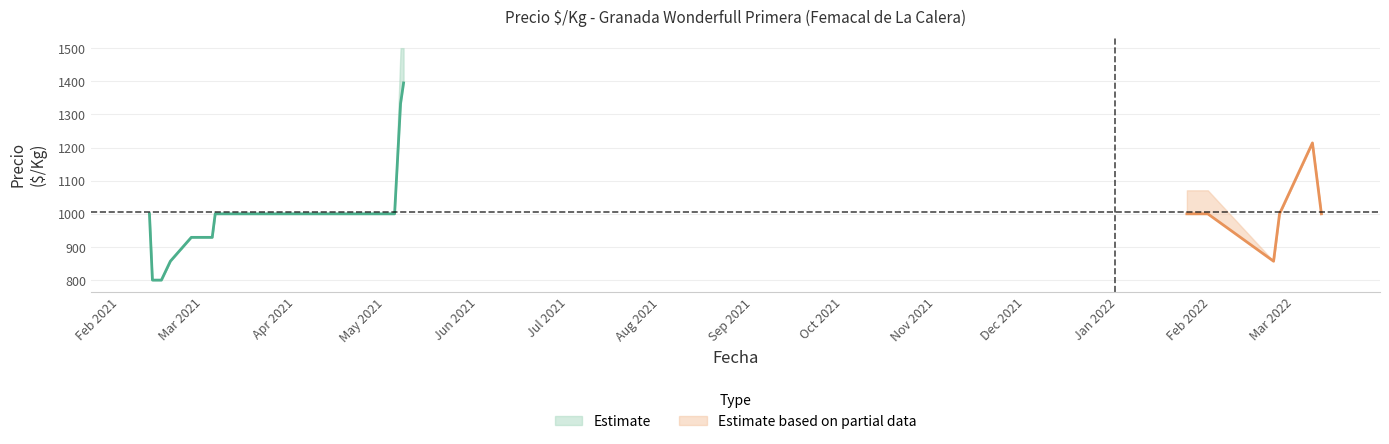

True or false: Precio maximo has a value of 1000 at 2021-02-11.

True